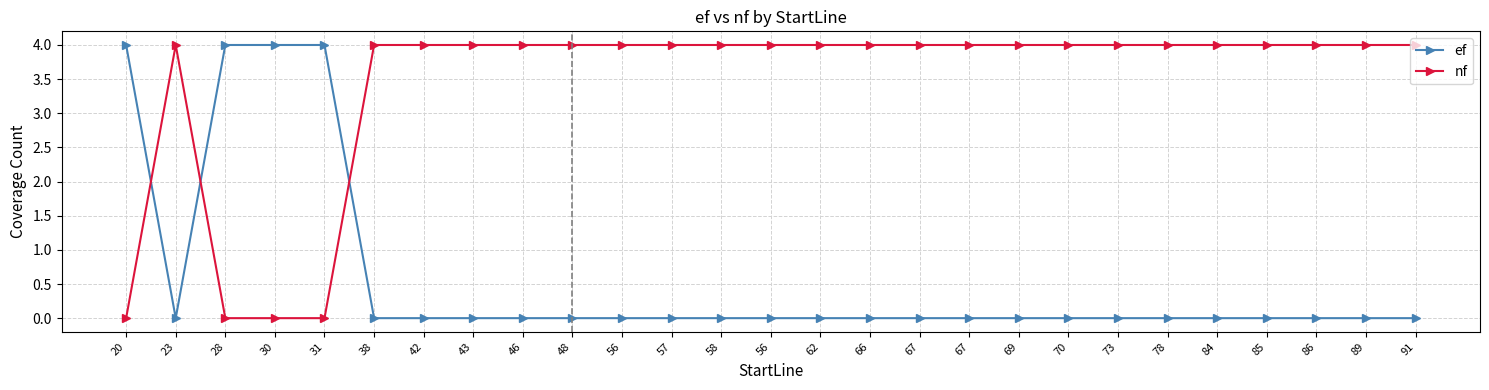

What are all the series names shown in the legend?

ef, nf